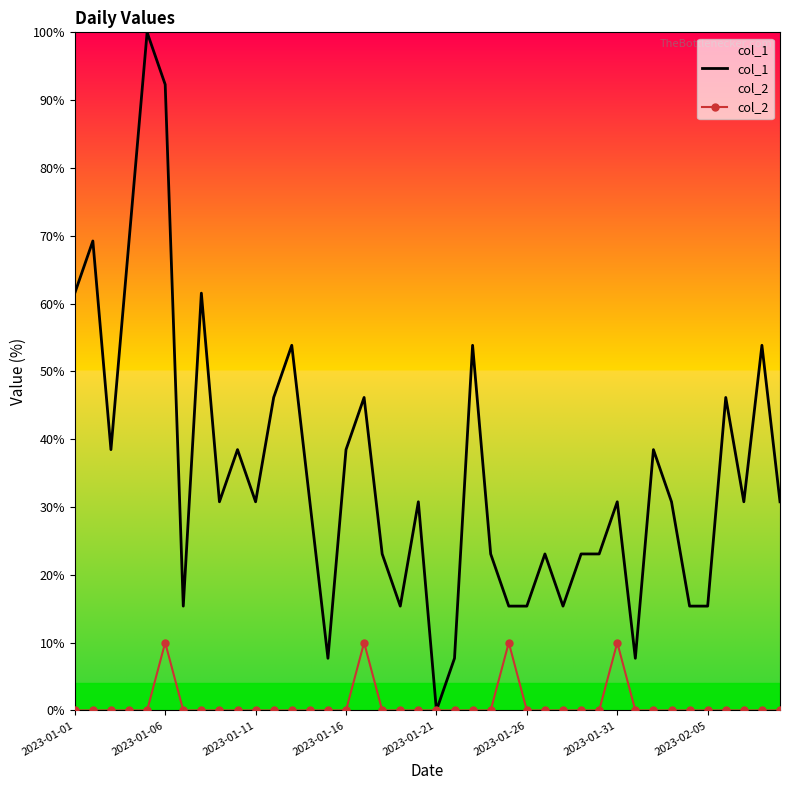

Is the value of col_1 at 11 greater than the value of col_2 at 14?

Yes